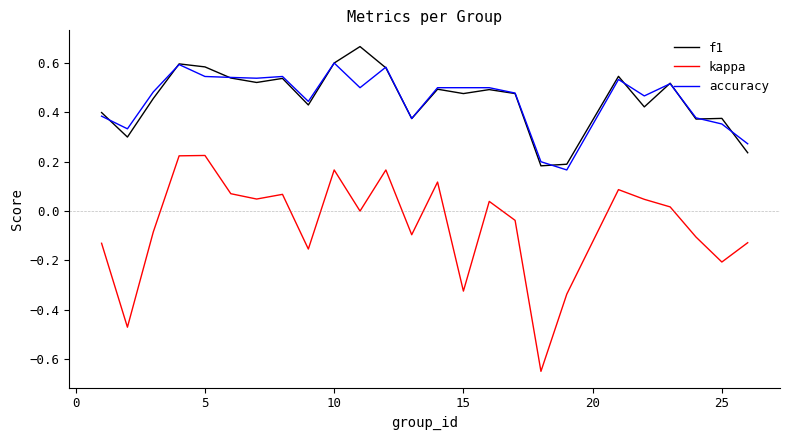

True or false: accuracy and kappa cross at least once.

False